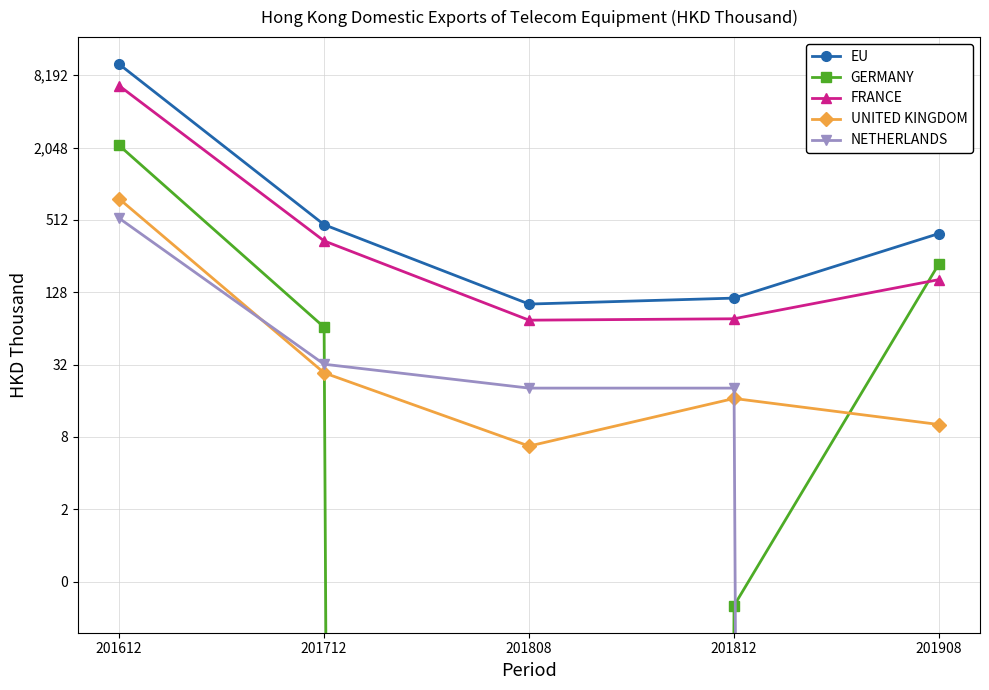

What is the value of the UNITED KINGDOM point at the 3rd from the left?

6.7